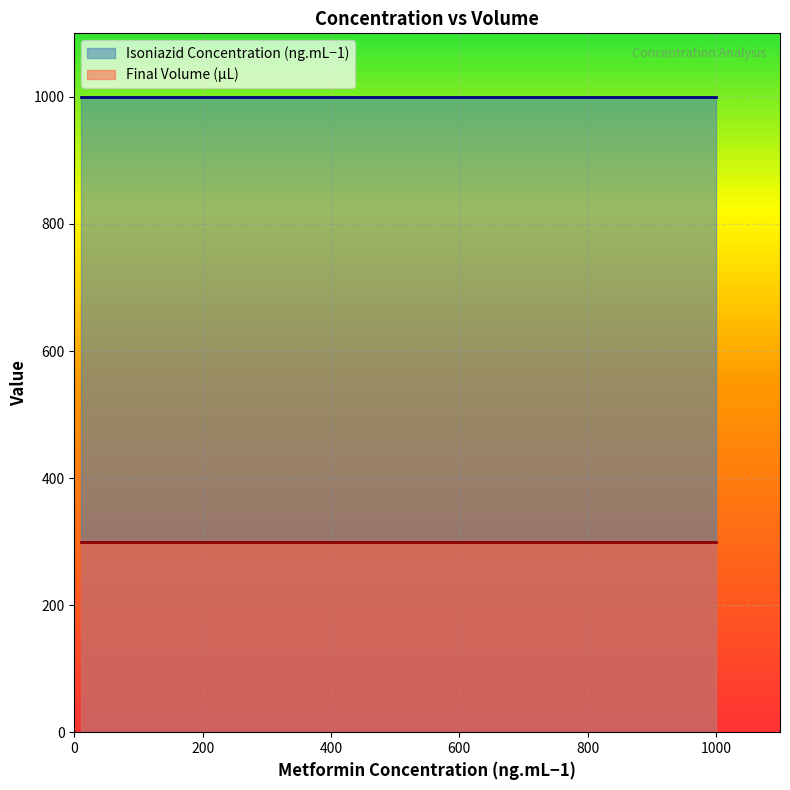

Between 10 and 100, which is larger?

10